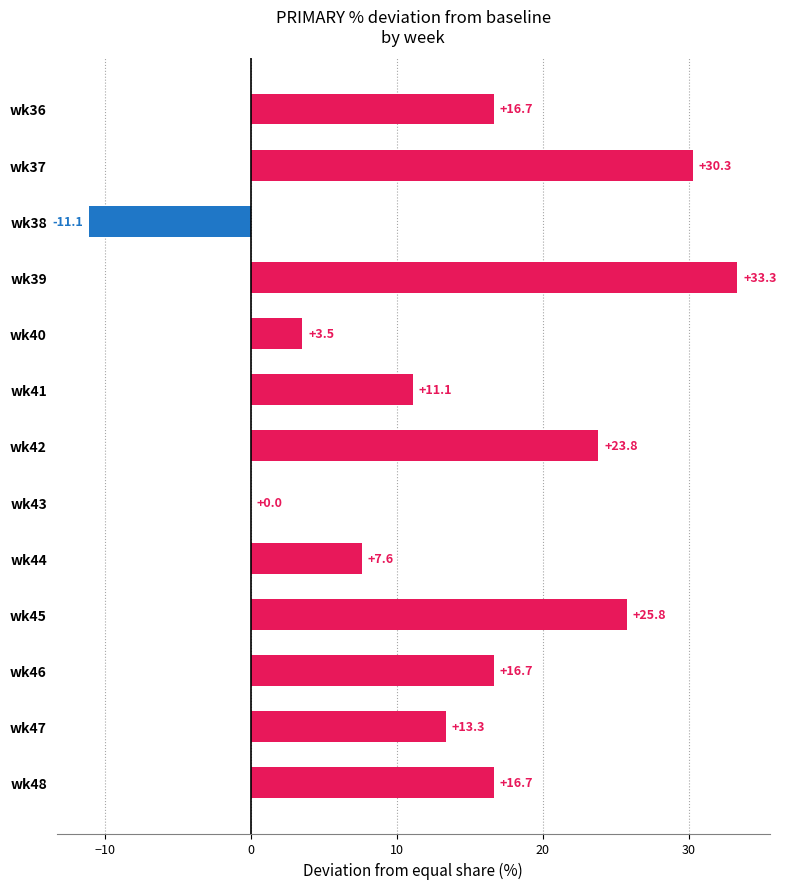

What is the sum of the values at wk45 and wk43?

25.8